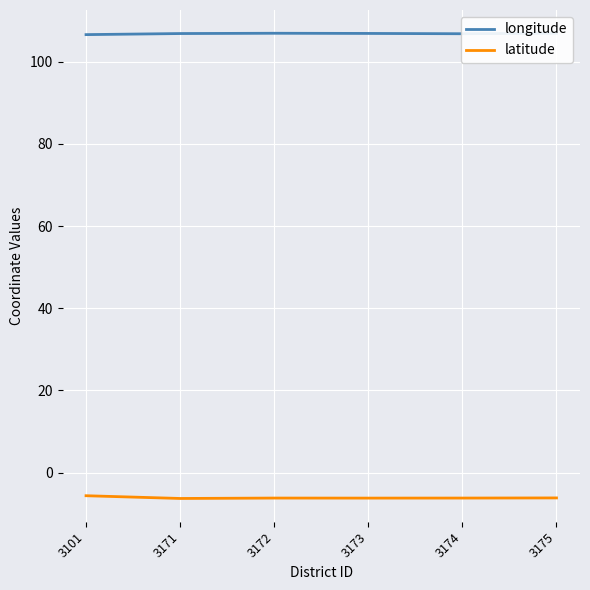

What is the total value across all series at 3101?

101.0